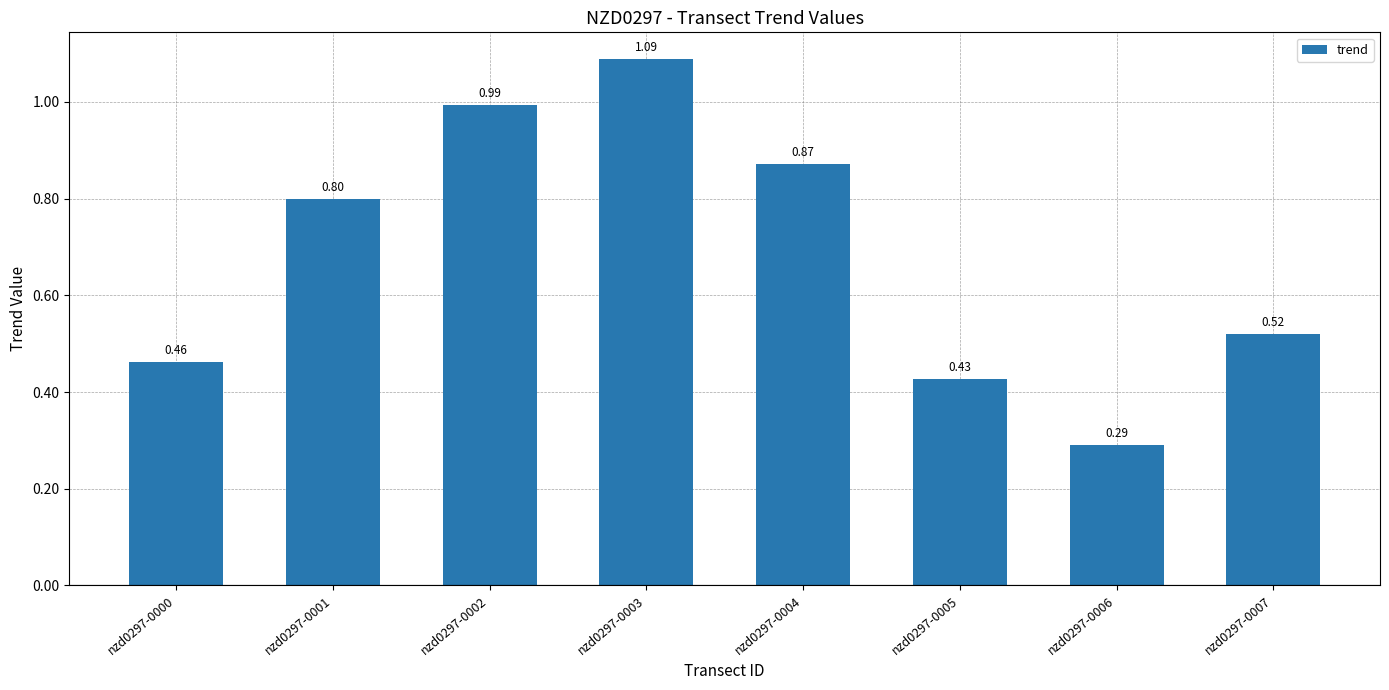

What is the difference between the maximum and second lowest values?

0.7